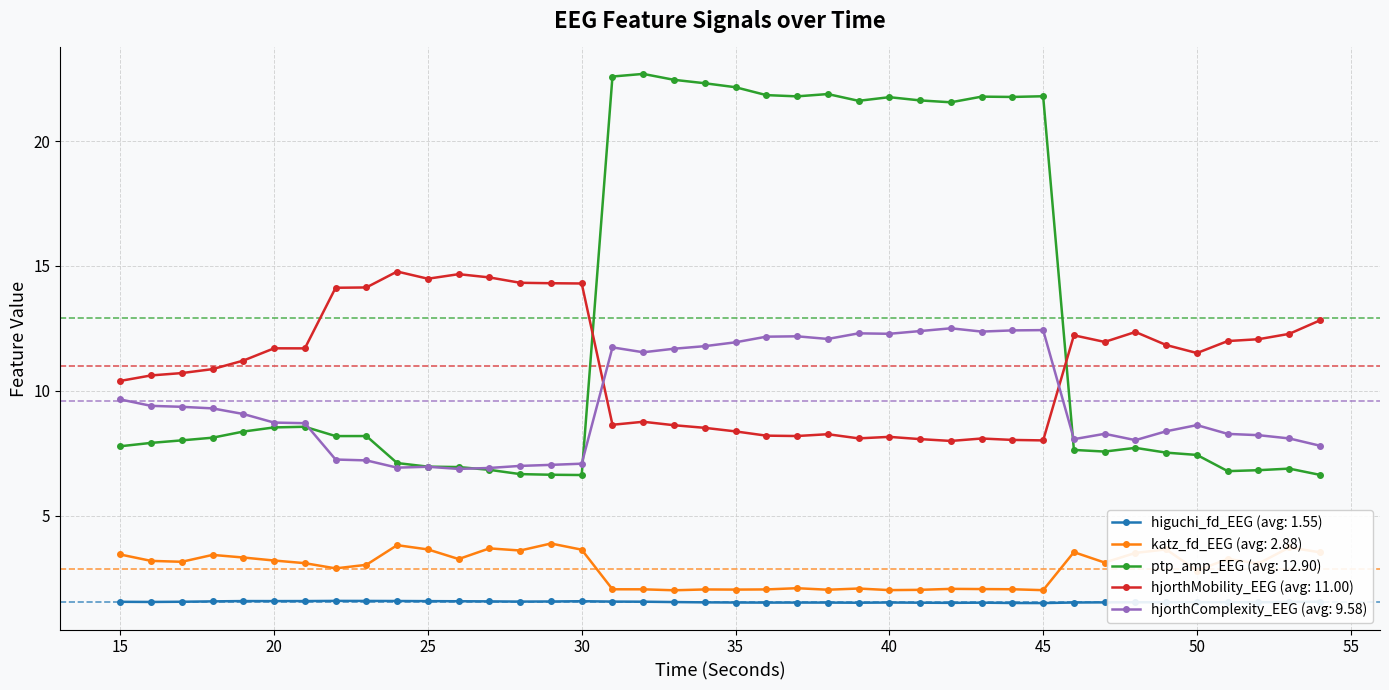

True or false: hjorthComplexity_EEG (avg: 9.58) has more than 0 interior local peaks.

True